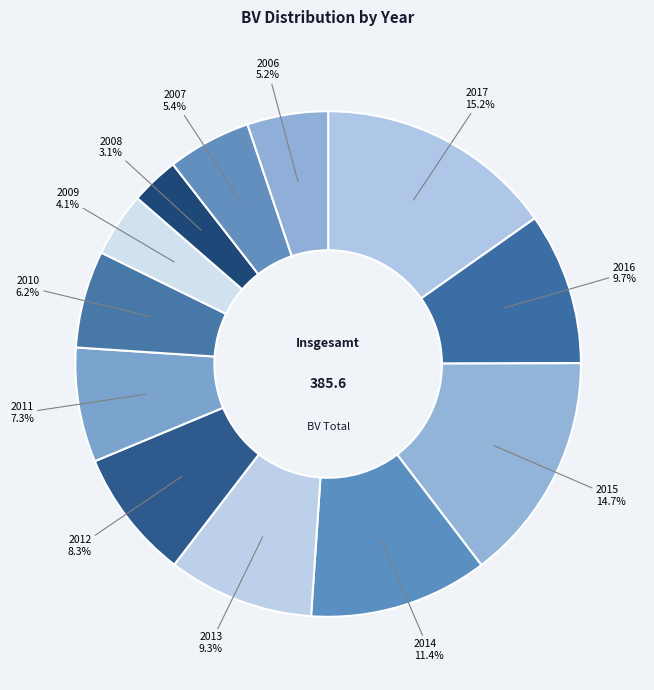

True or false: 2014 accounts for 11% of the total.

True